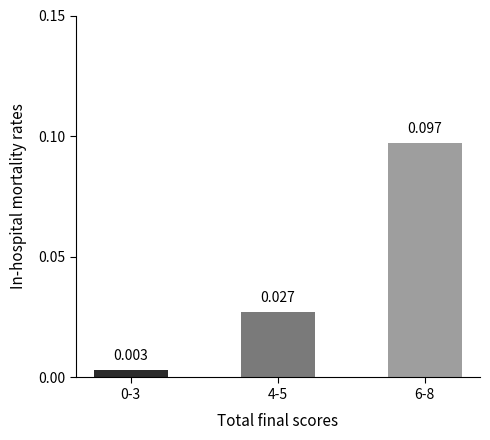

True or false: the data shows 0.1 at 6-8.

True